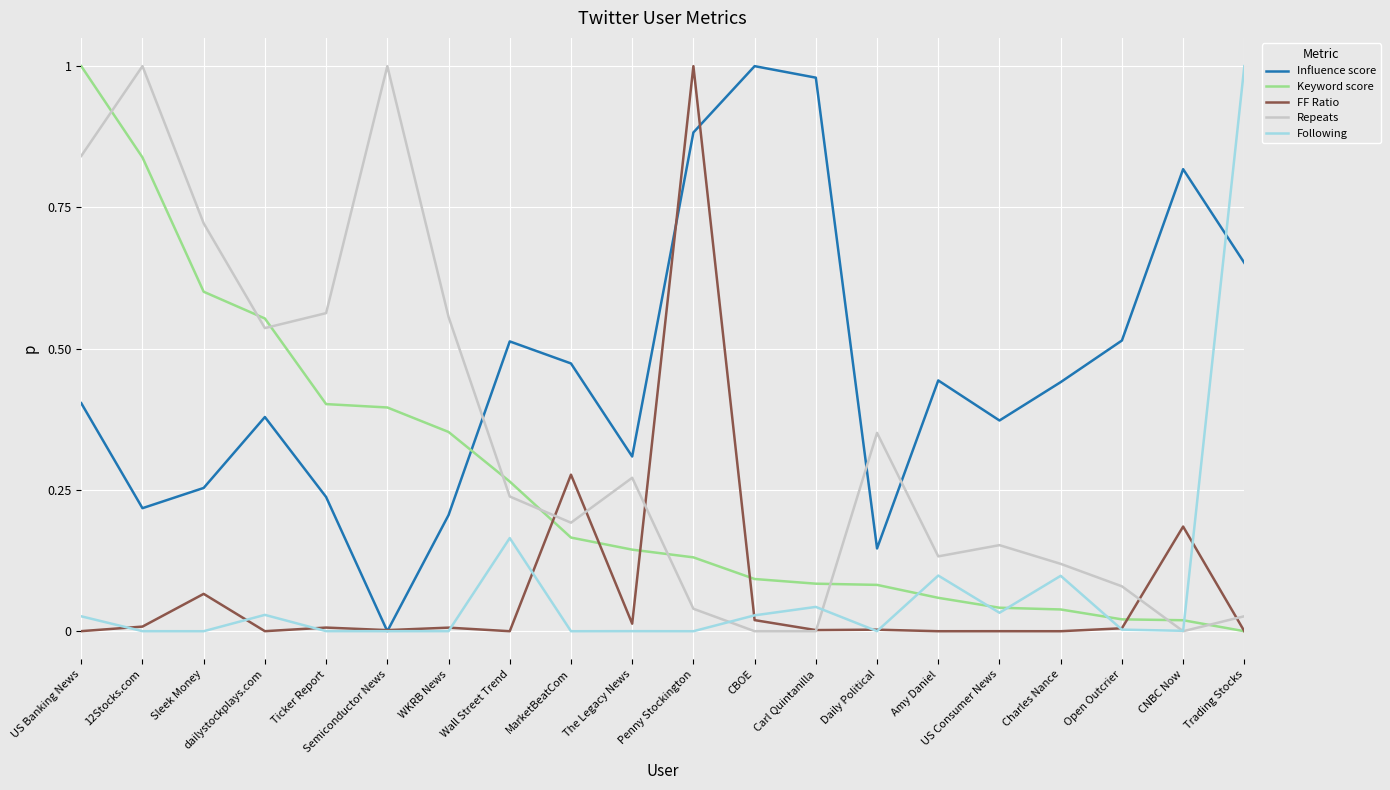

The value of FF Ratio at Semiconductor News is 0.0. True or false?

True